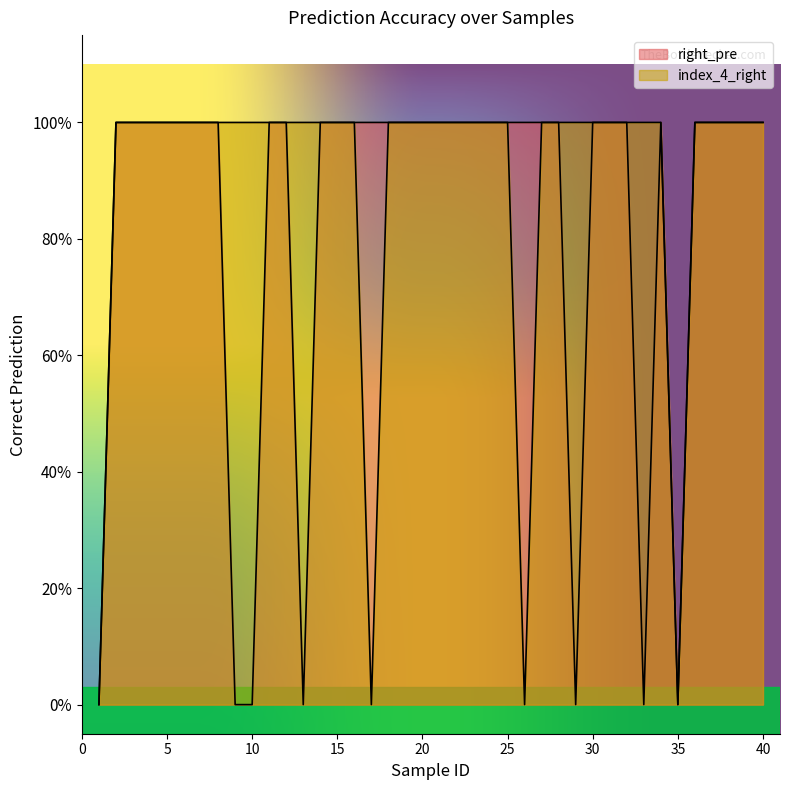

How many series are shown in this chart?

2